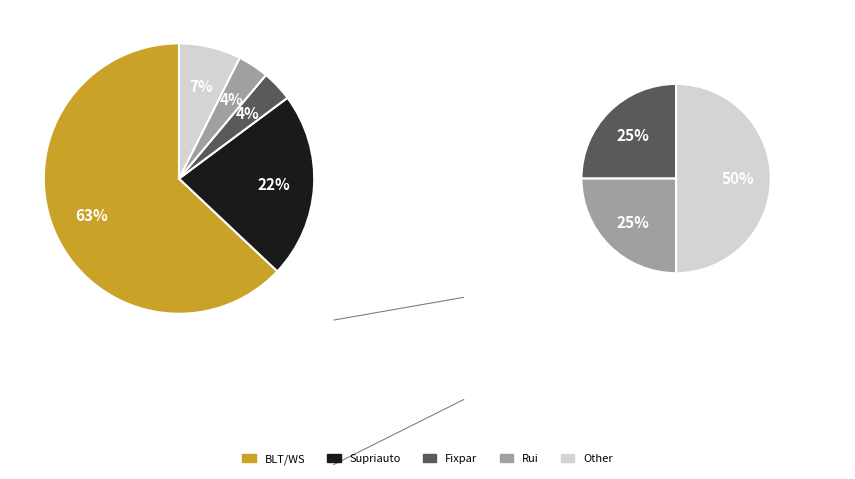

To the nearest percent, what percentage of the pie is BLT/WS?

63%